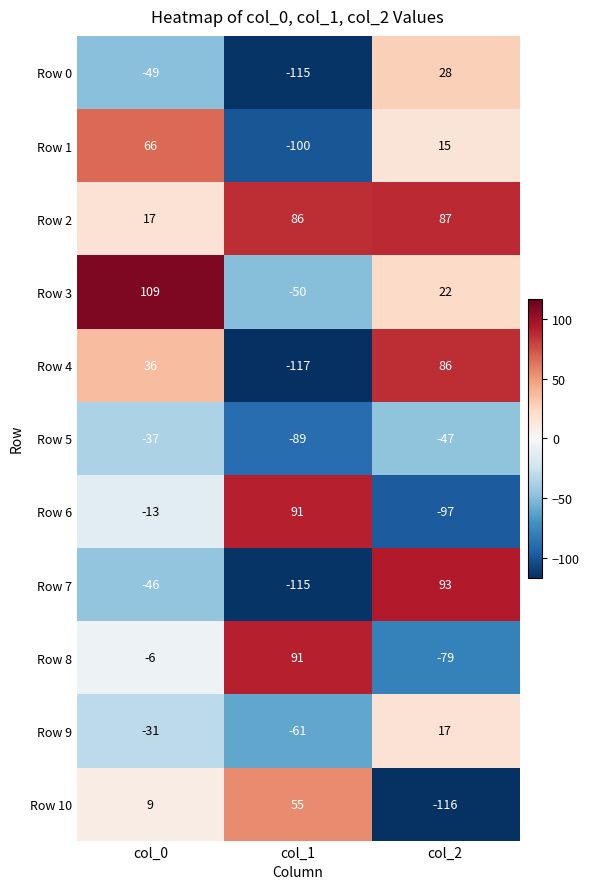

How many values in the Row 2 series are below 86?

1